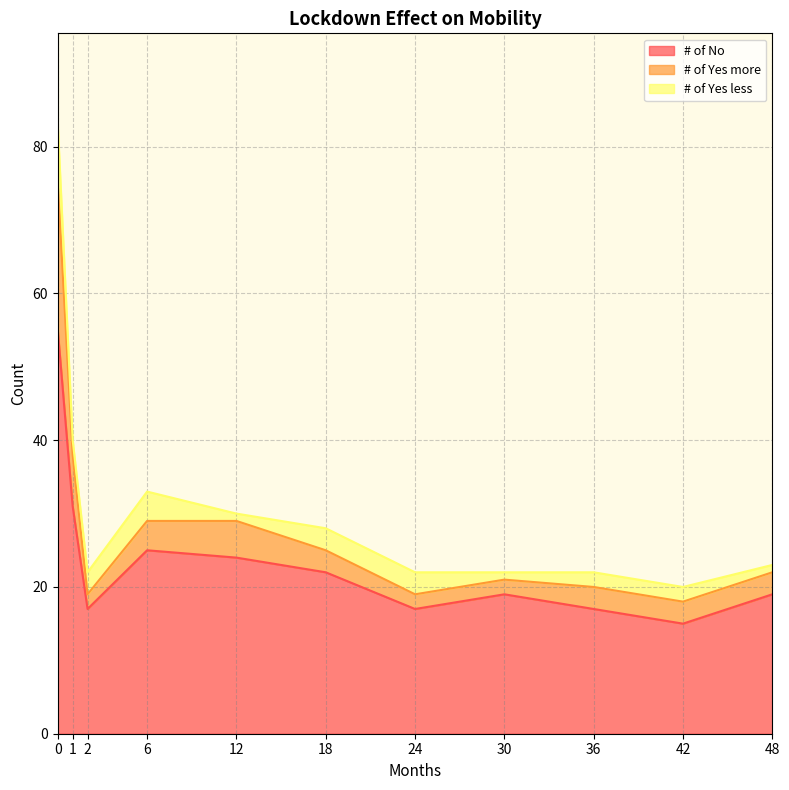

The value of # of No at 0 is 98. True or false?

False